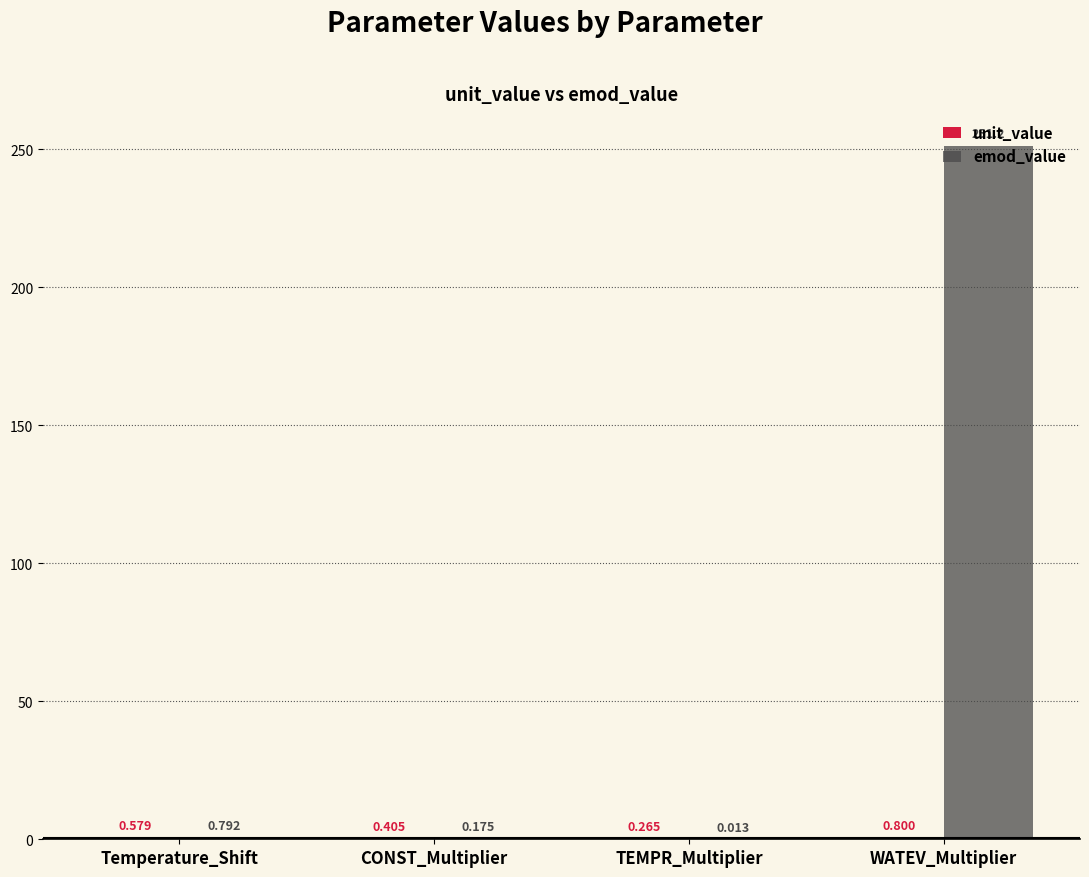

At which category is the sum across all series the highest?

WATEV_Multiplier